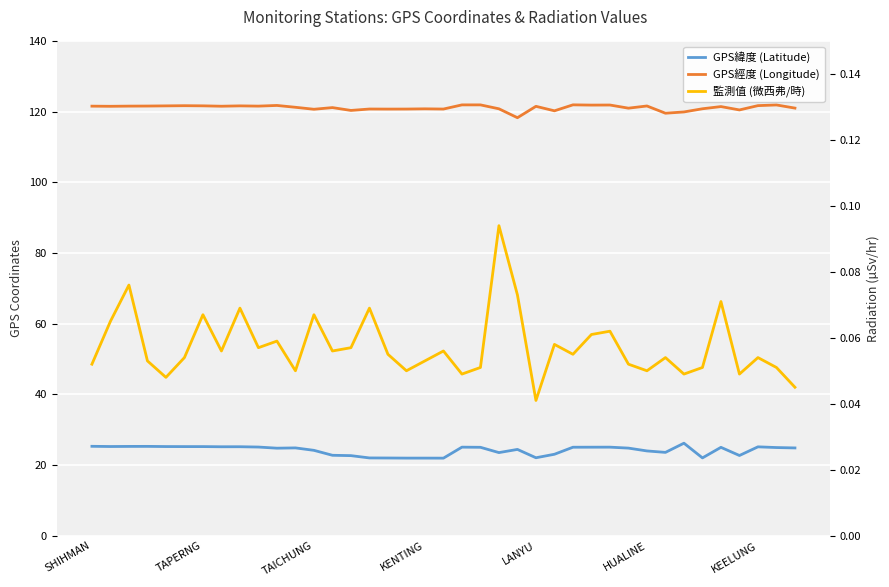

What is the value of the GPS經度 (Longitude) point at the 6th from the left?

121.7